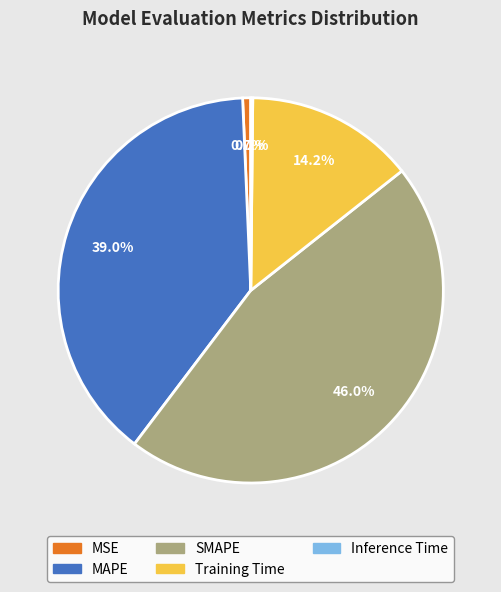

What percentage do MAPE and MSE together represent?

39.7%